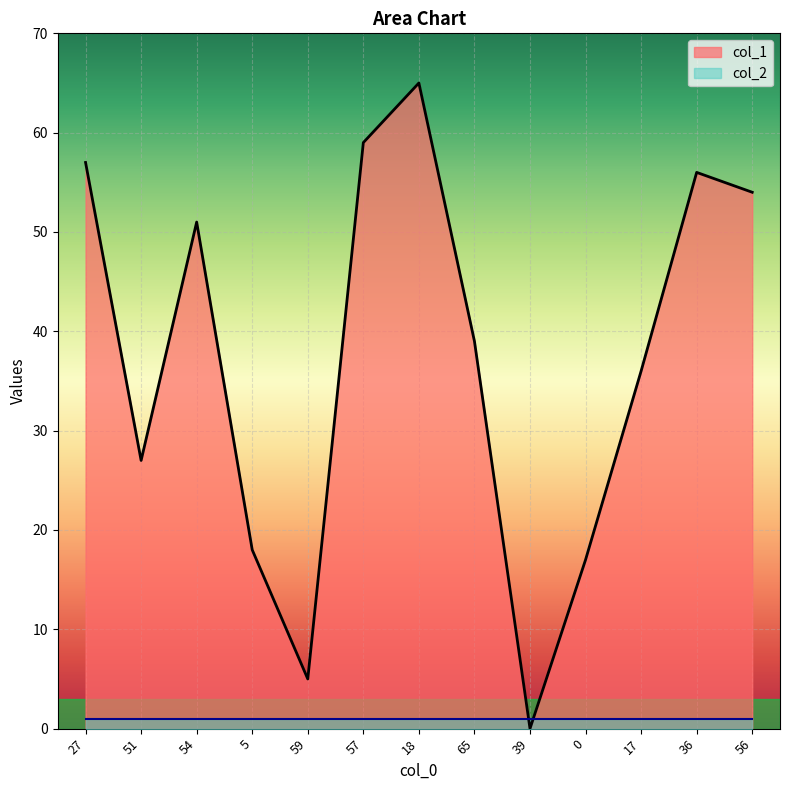

Where is the data nearest to the value 32?

17